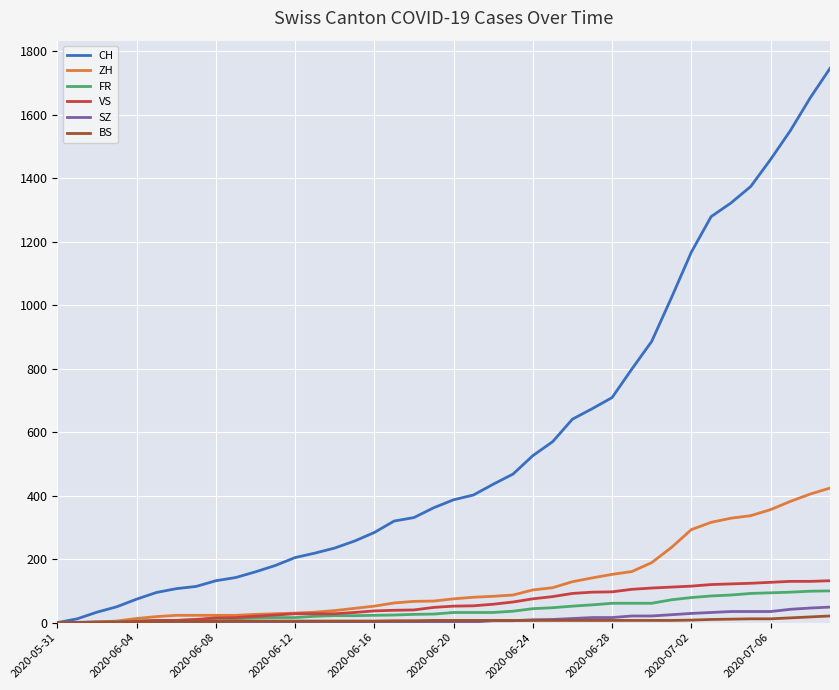

What are all the series names shown in the legend?

CH, ZH, FR, VS, SZ, BS